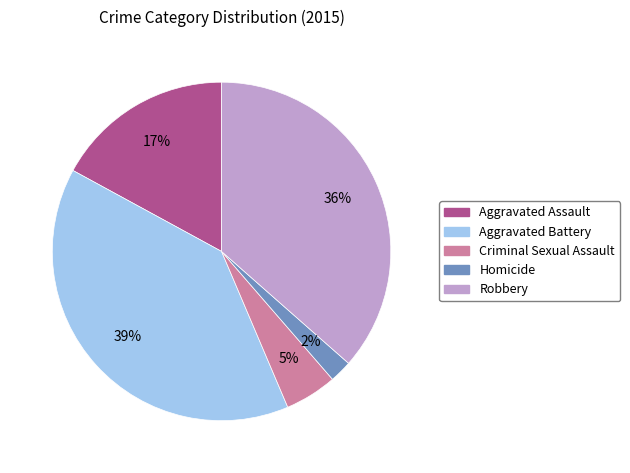

Which slice is the smallest?

Homicide